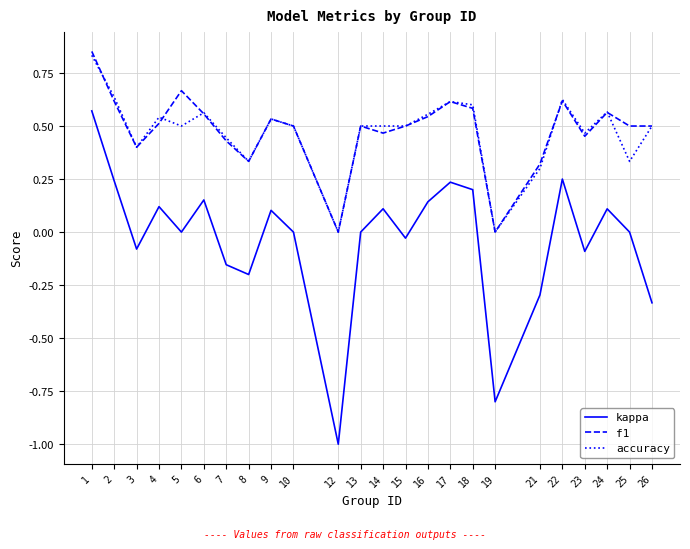

What is the minimum value shown in the chart?

-1.0